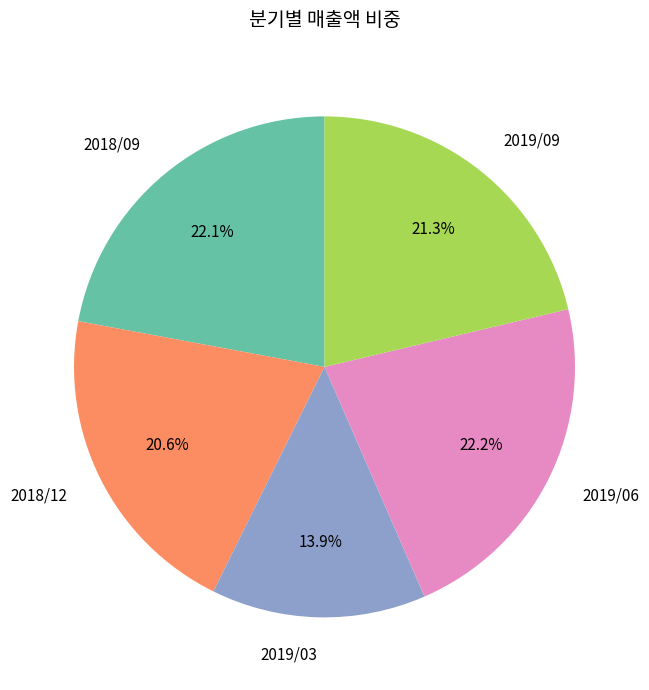

True or false: 2018/09 accounts for 22% of the total.

True